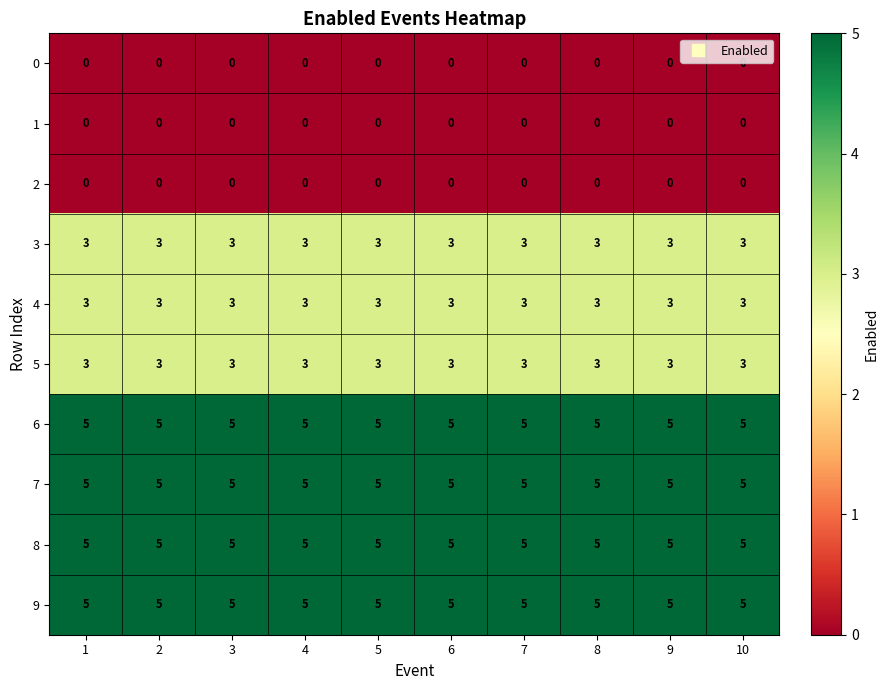

What is the total value across all series at 2?

29